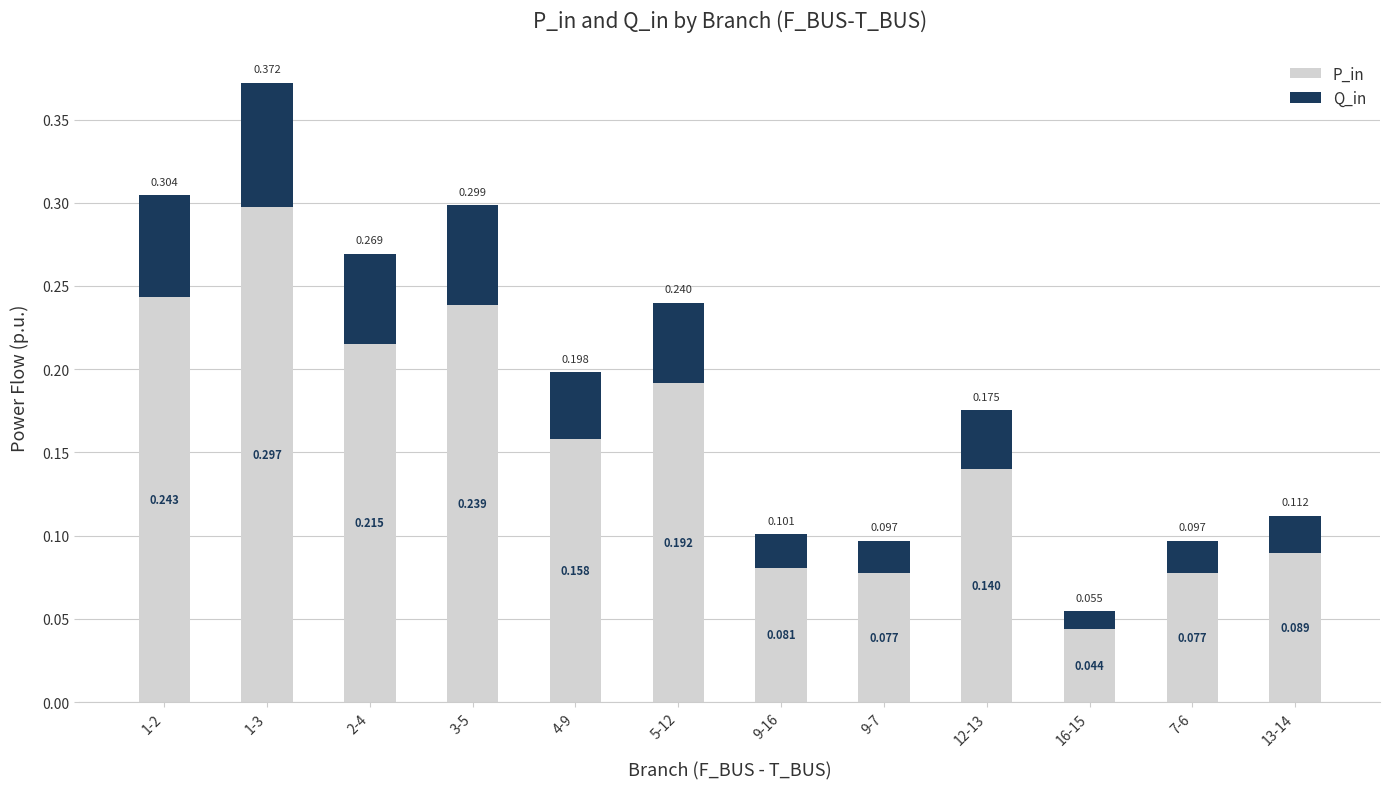

What are all the series names shown in the legend?

P_in, Q_in